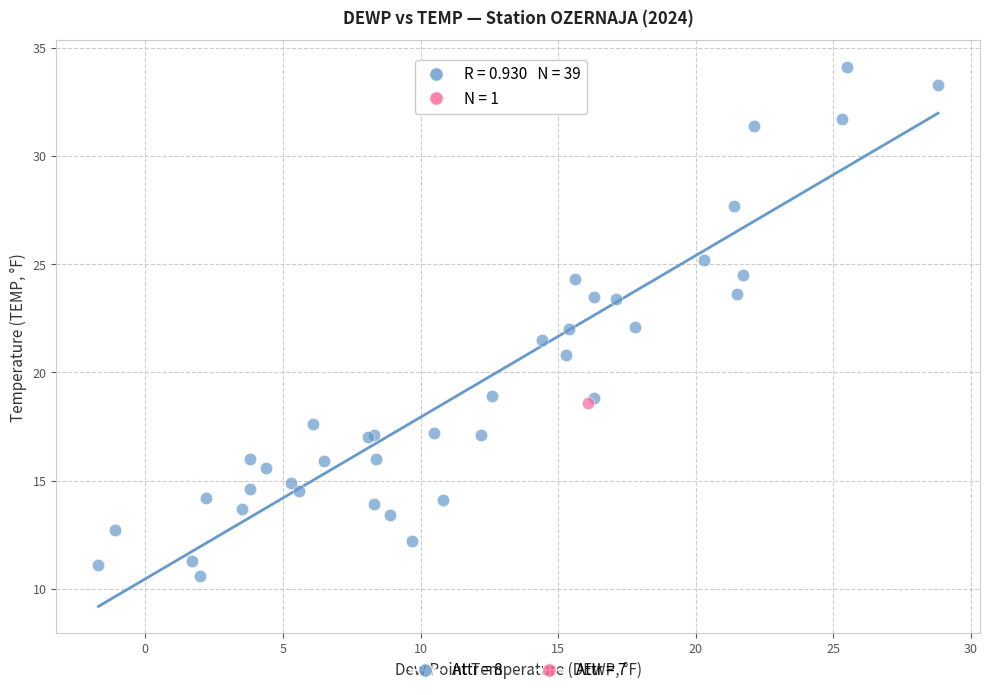

What are all the series names shown in the legend?

Attr = 8, Attr = 7